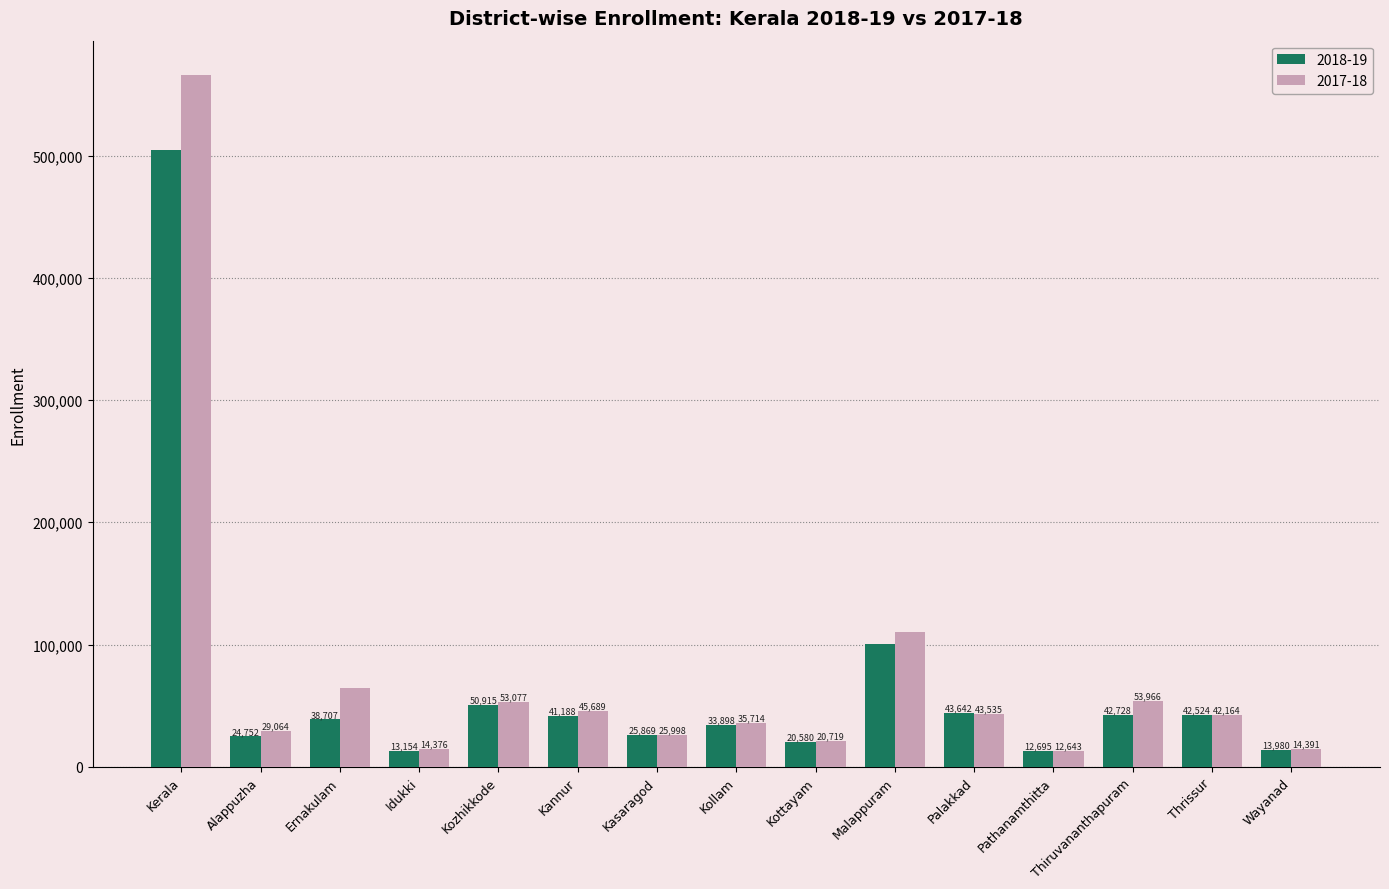

What is the smallest value displayed?

12643